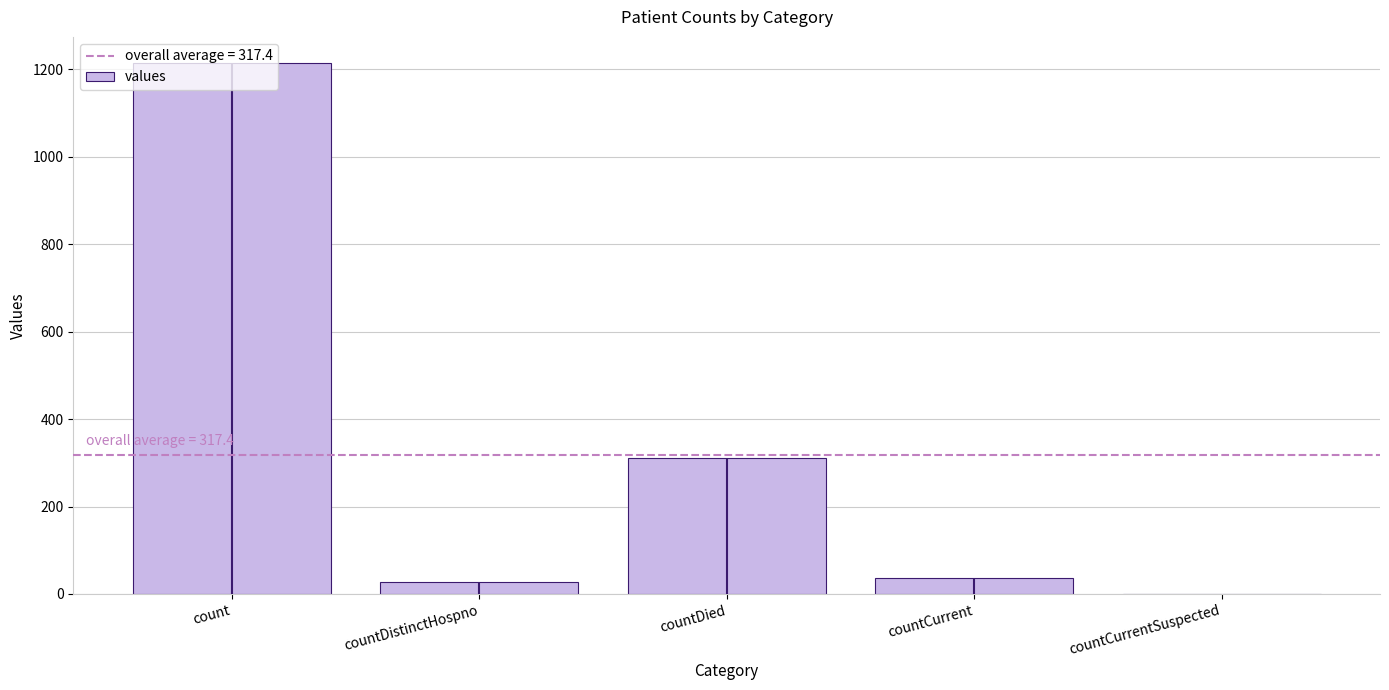

What is the change in value from countDistinctHospno to countCurrentSuspected?

-27